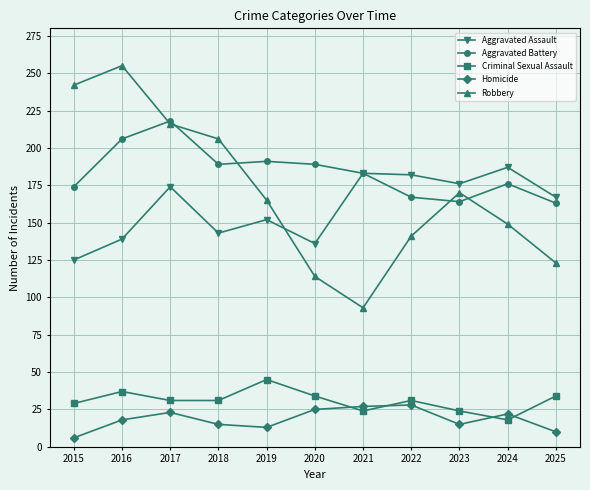

True or false: Homicide and Robbery intersect in this chart.

False